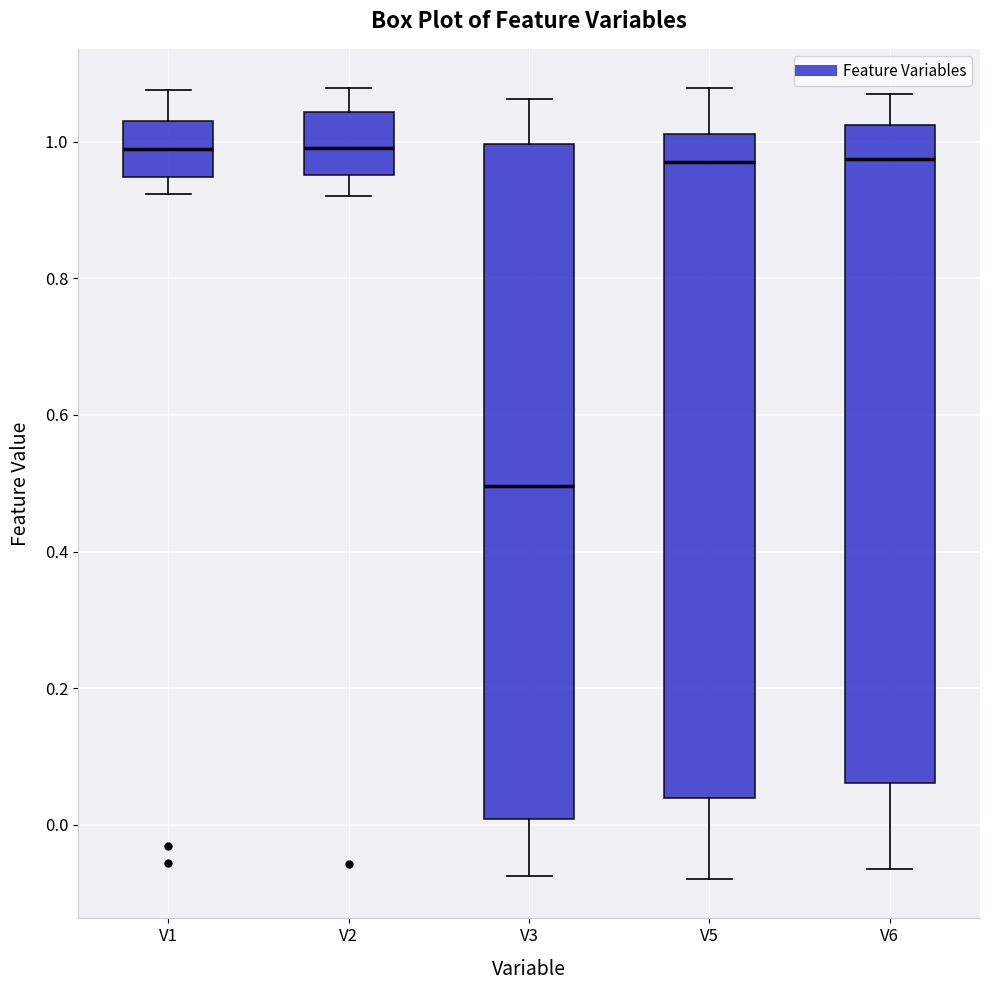

Where is the upper edge of the box for V6 on the y-axis? The values are not printed on the chart, so give them approximately, as read against the axis.

1.02